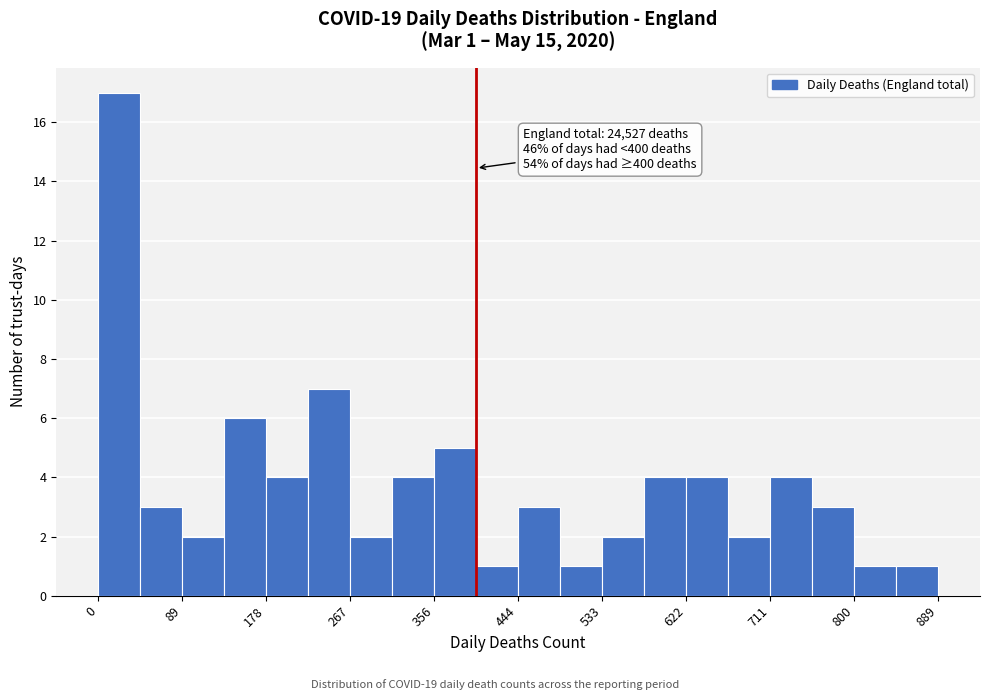

Over which range of the x-axis is the bar tallest?

0 to 40